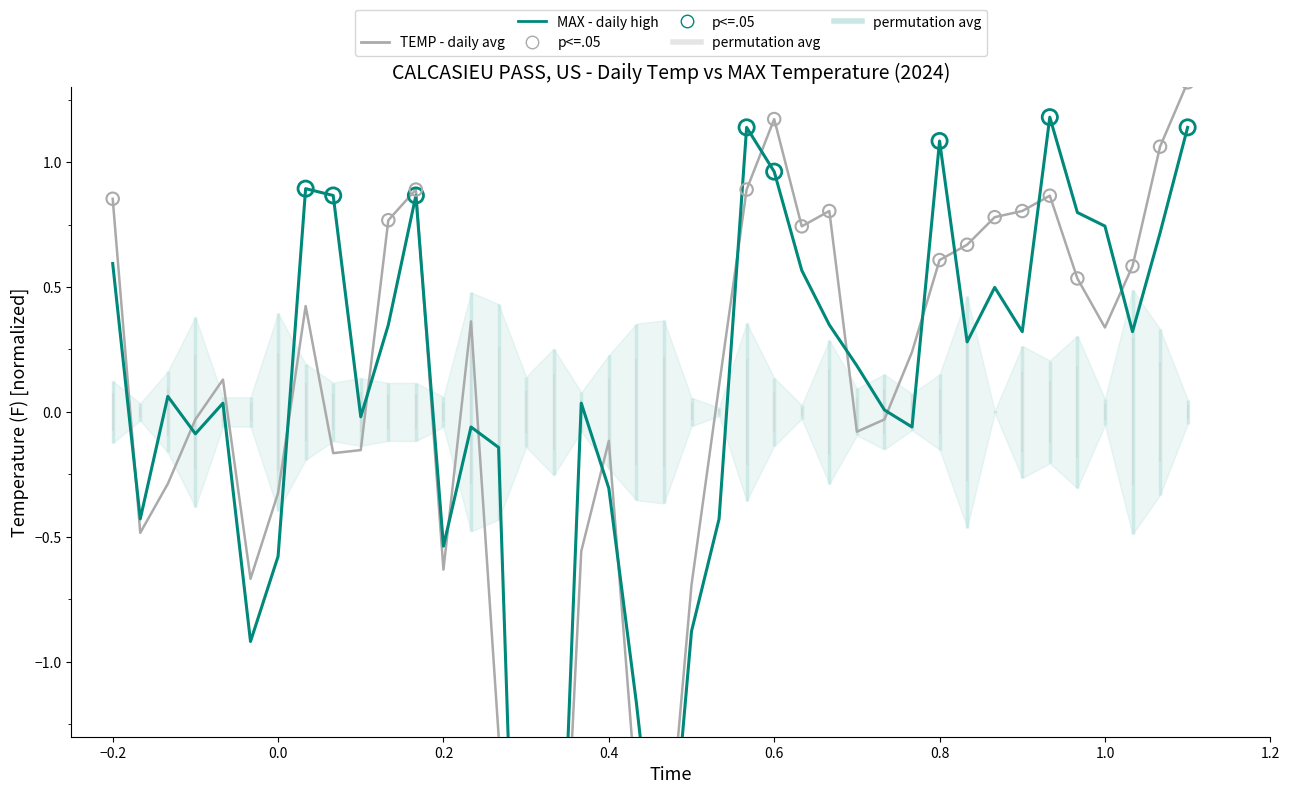

What is the total value across all series at 2024-01-02?

-0.9